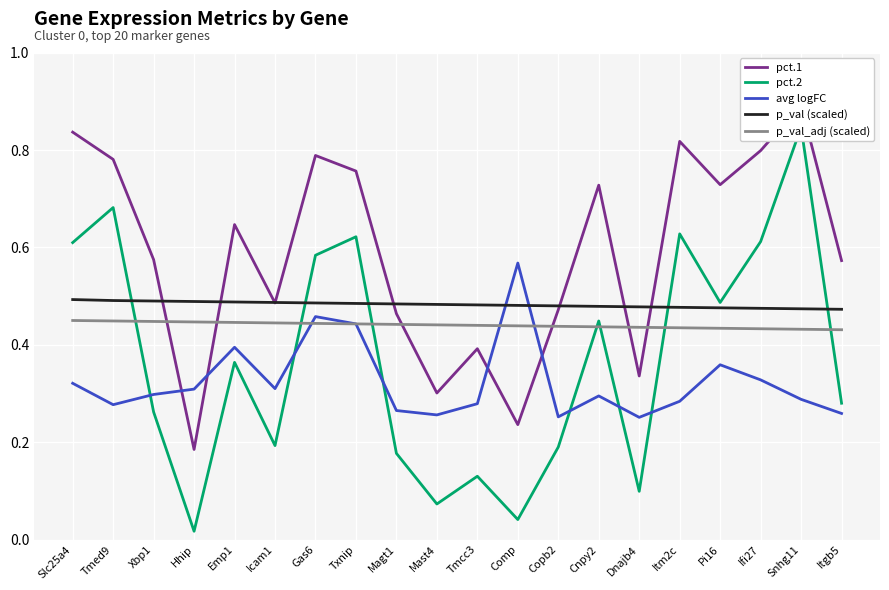

How many interior local valleys does the pct.1 series have?

6